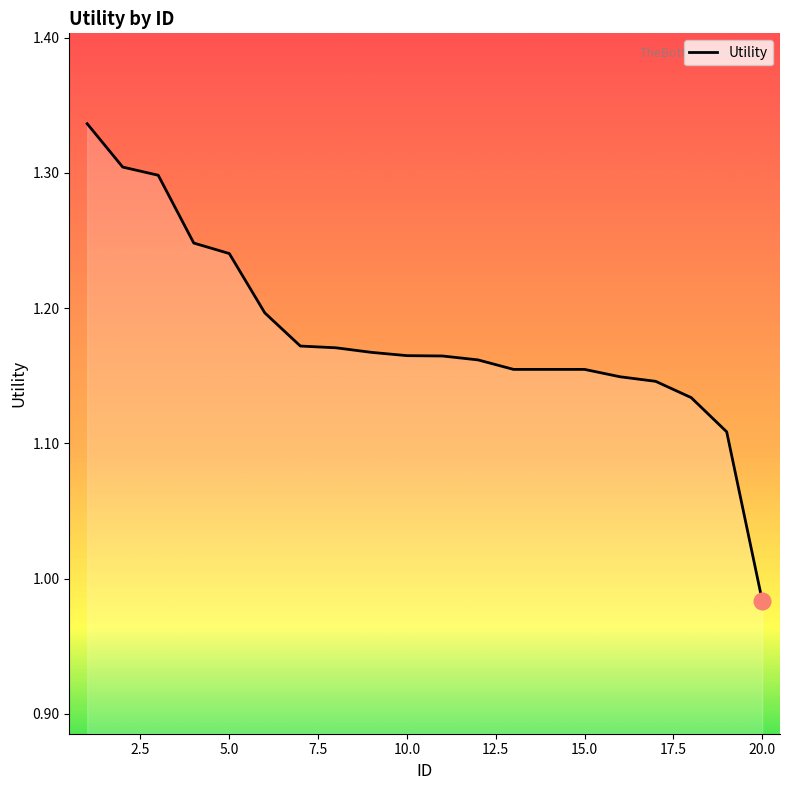

What is the difference between the maximum and minimum values?

0.4